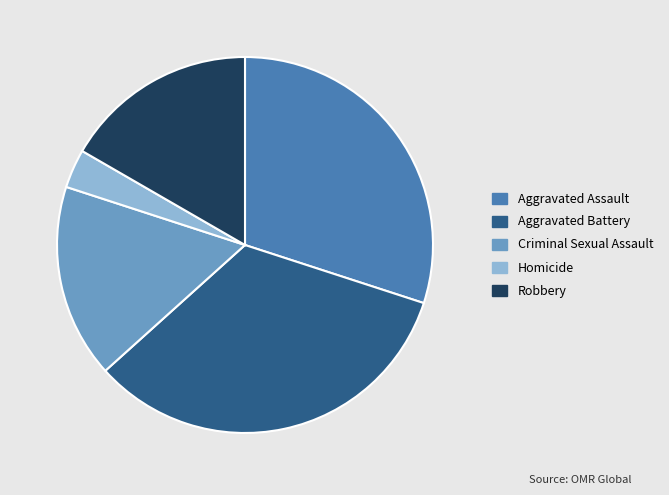

Does Aggravated Battery account for over 50% of the chart?

No